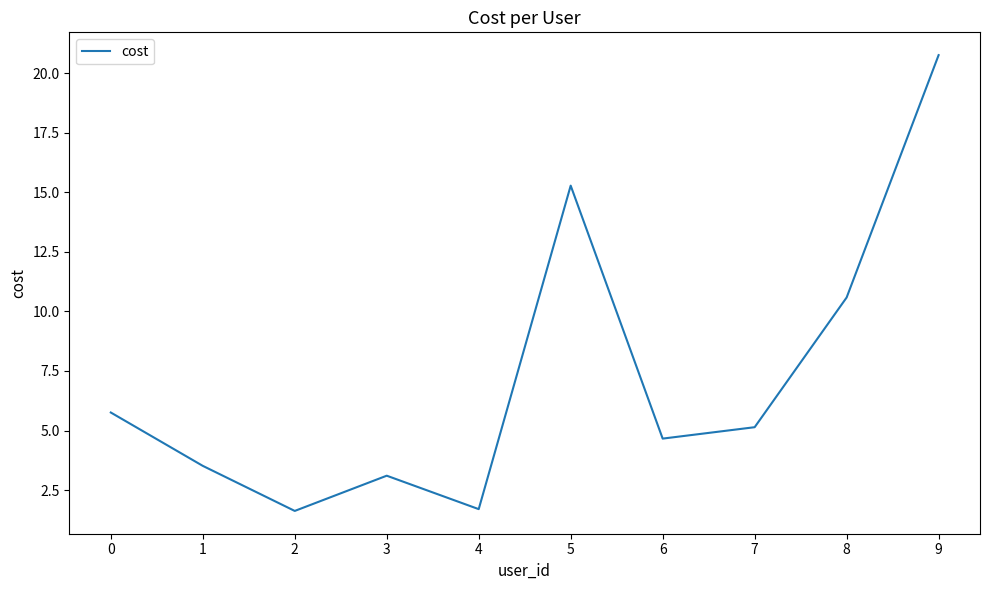

What is the maximum value shown in the chart?

20.8